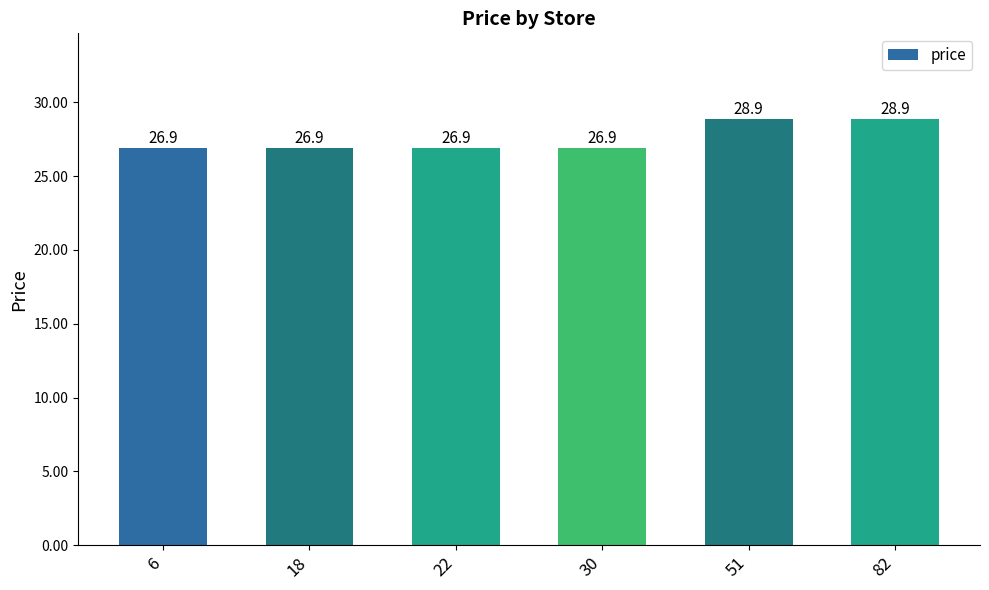

What is the minimum value shown in the chart?

26.9